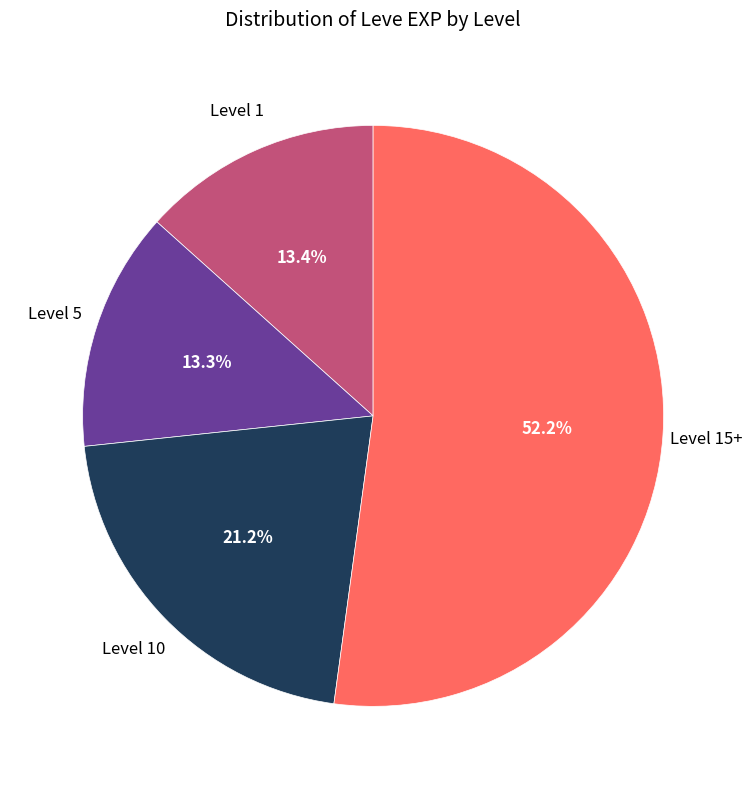

Between Level 15+ and Level 10, which is larger?

Level 15+